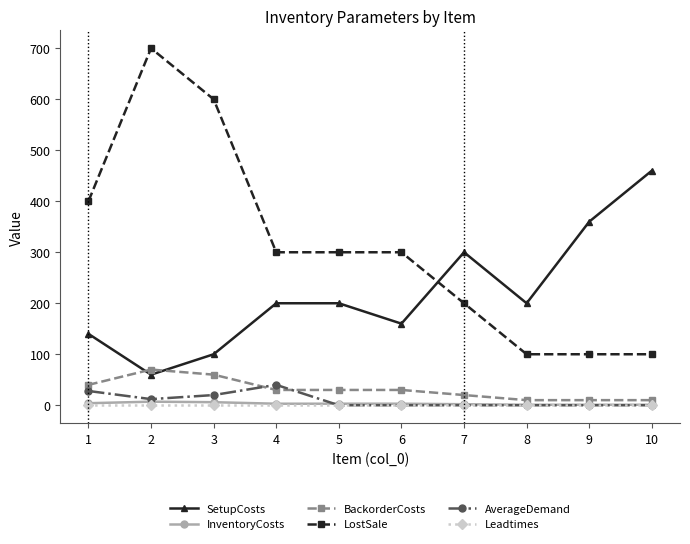

Count the number of categories in the chart.

10